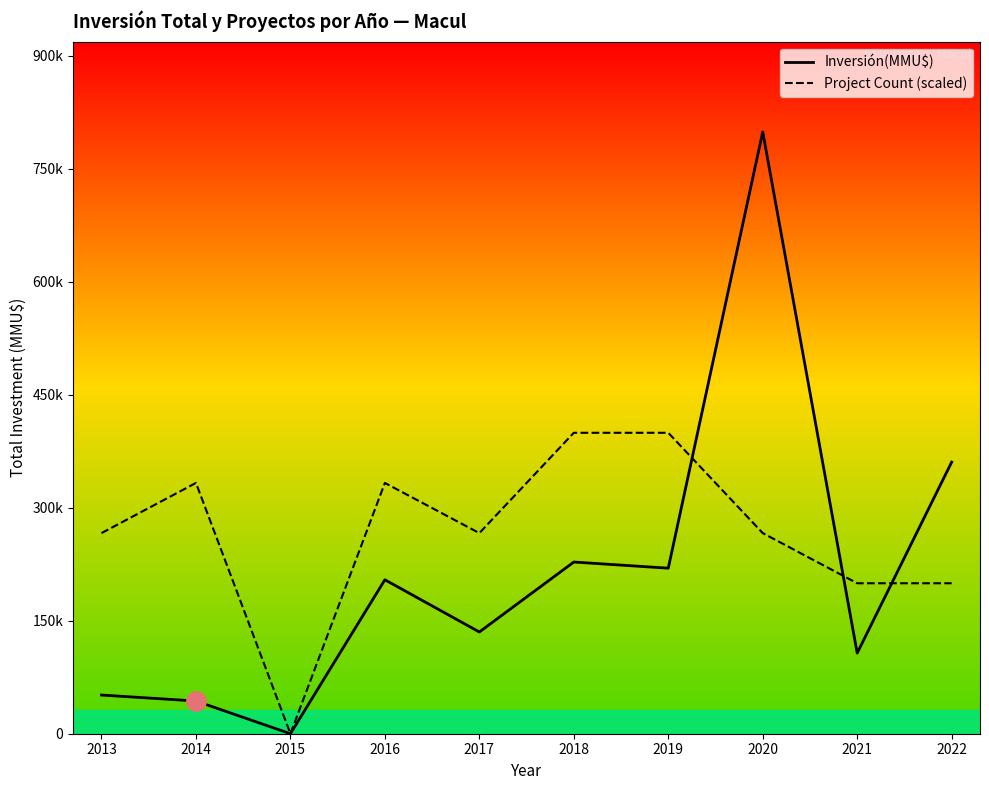

What is the difference between the highest and lowest values at 2013?

214953.7